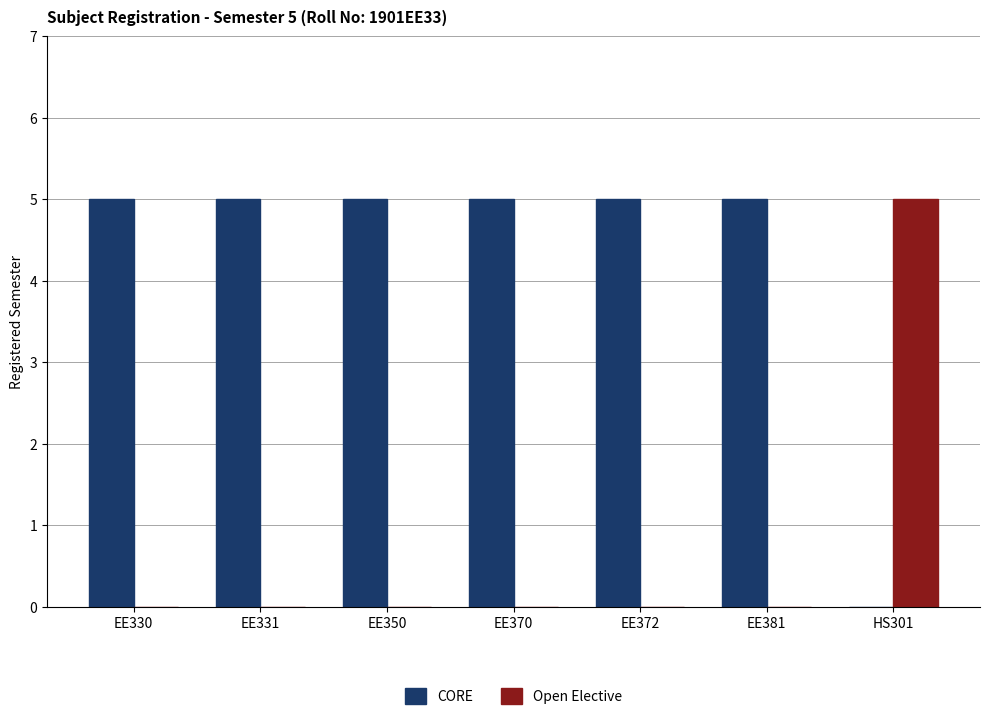

How many positive values does the CORE series have?

6